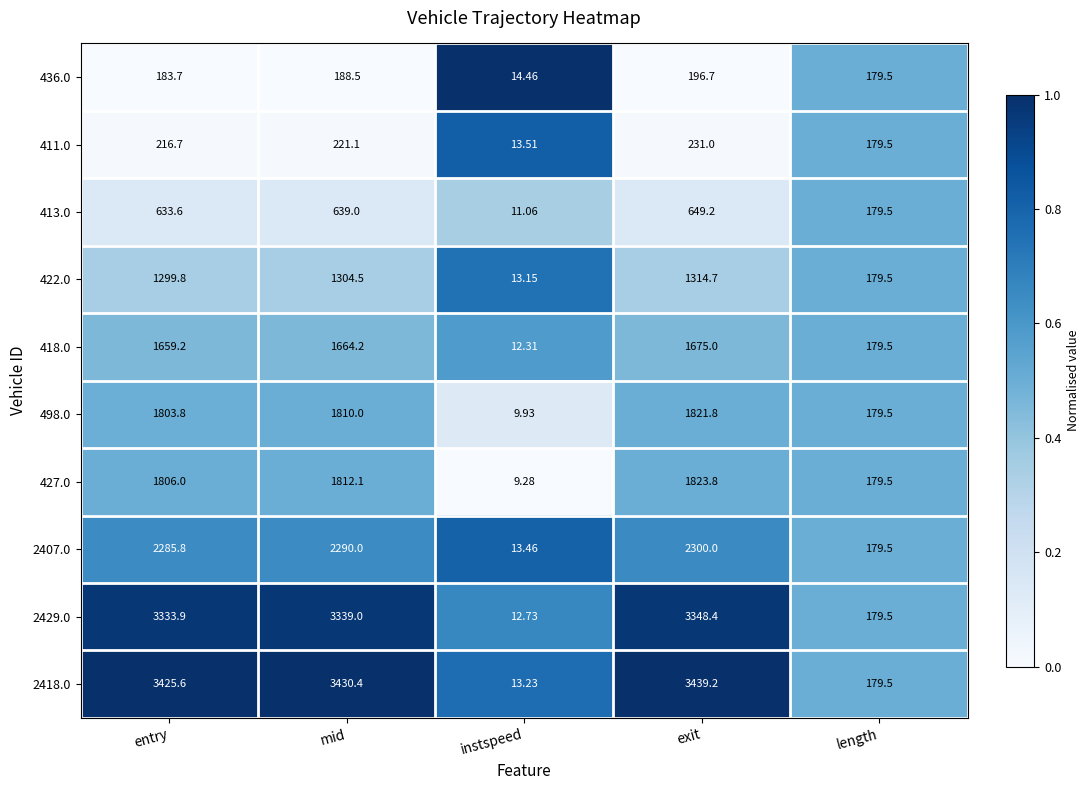

Rank the categories by 436.0 value from lowest to highest.

instspeed, length, entry, mid, exit